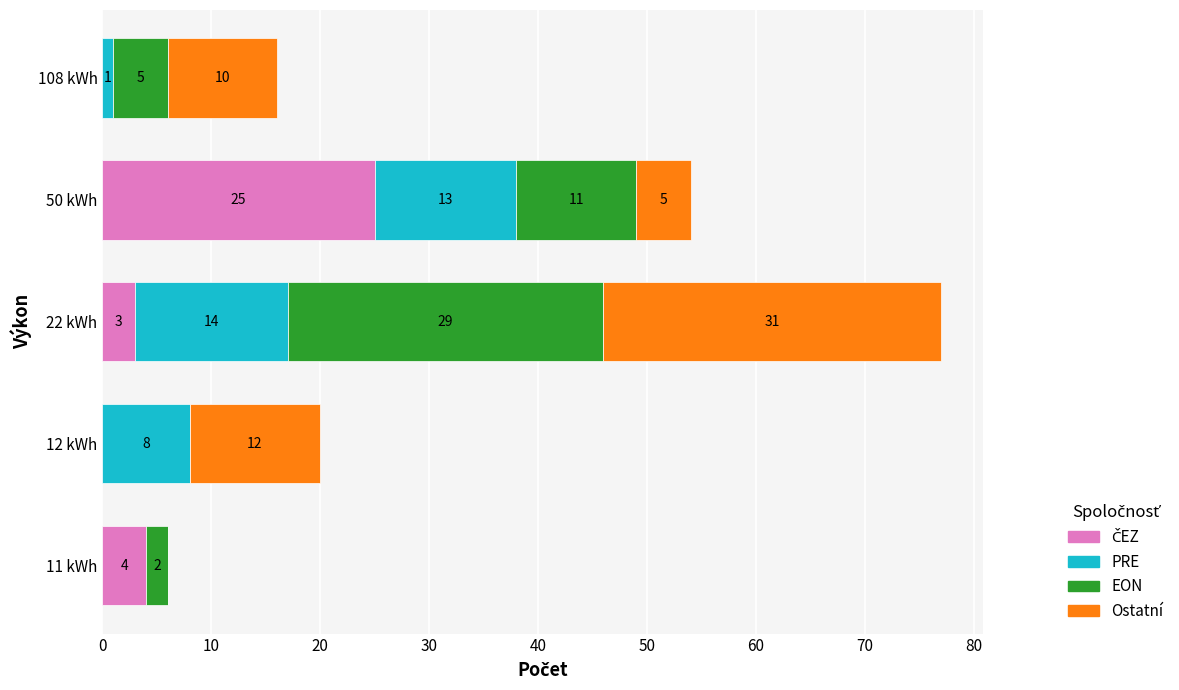

At which category is the sum across all series the highest?

22 kWh